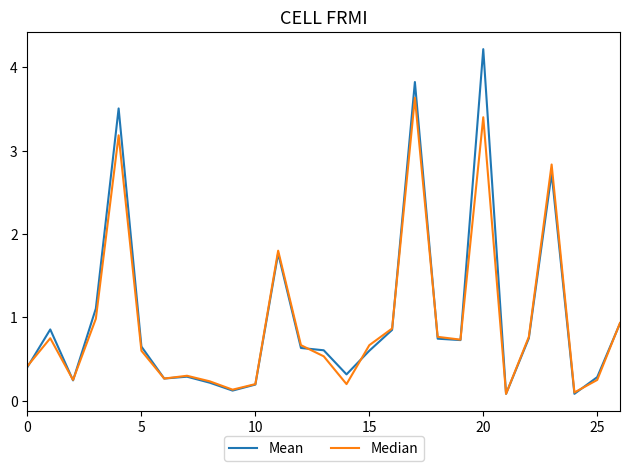

Which series has the largest range (max minus min)?

Mean